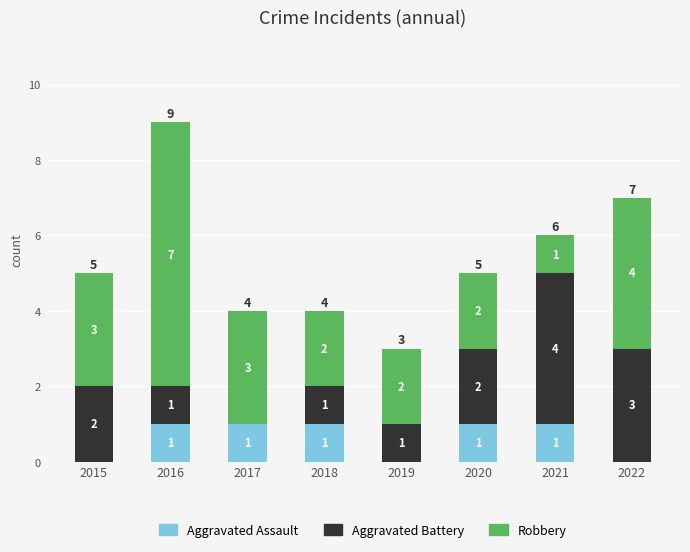

Reading right to left, transcribe the values for Aggravated Assault.

2022=0	2021=1	2020=1	2019=0	2018=1	2017=1	2016=1	2015=0